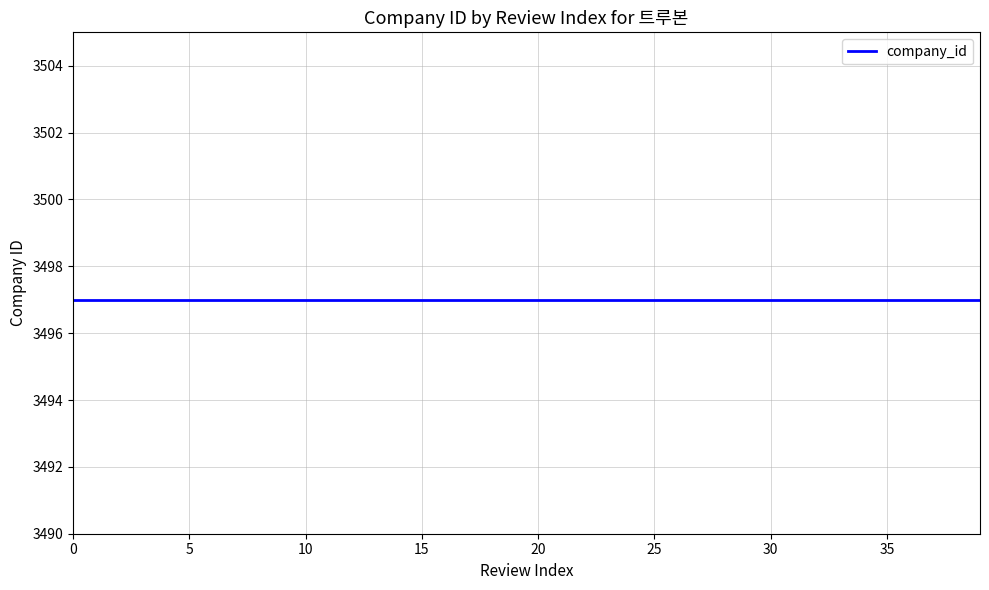

Is the value of Review Index at 32 greater than the value of company_id at 23?

No